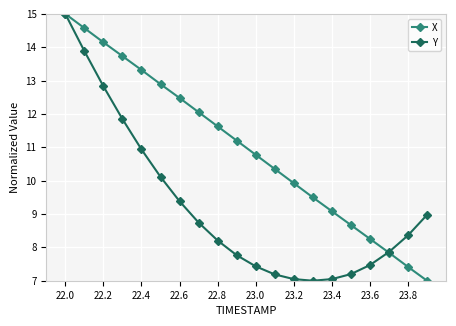

Count the number of data series in this chart.

2